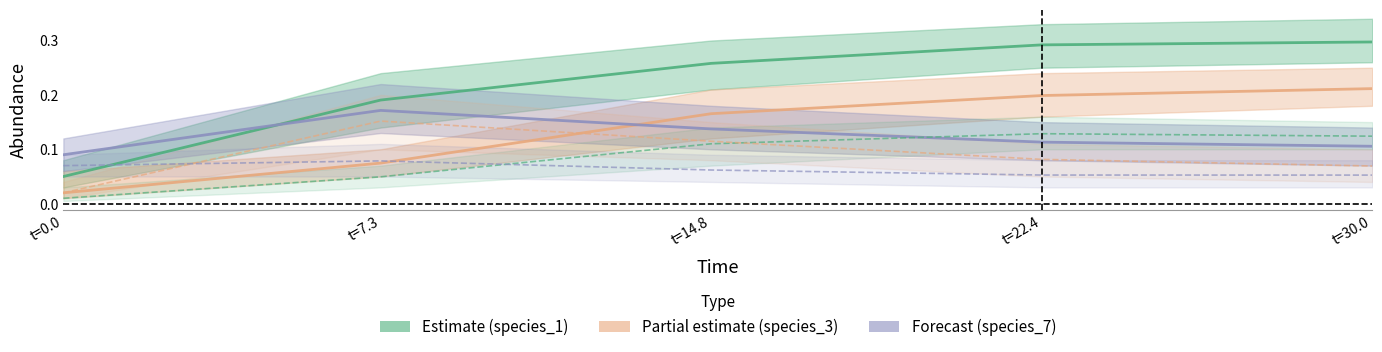

Reading left to right, extract all data points from this chart.

species_1: 0.1	0.2	0.3	0.3	0.3
species_3: 0.0	0.1	0.2	0.2	0.2
species_7: 0.1	0.2	0.1	0.1	0.1
species_2: 0.0	0.0	0.1	0.1	0.1
species_4: 0.0	0.2	0.1	0.1	0.1
species_5: 0.1	0.1	0.1	0.1	0.1